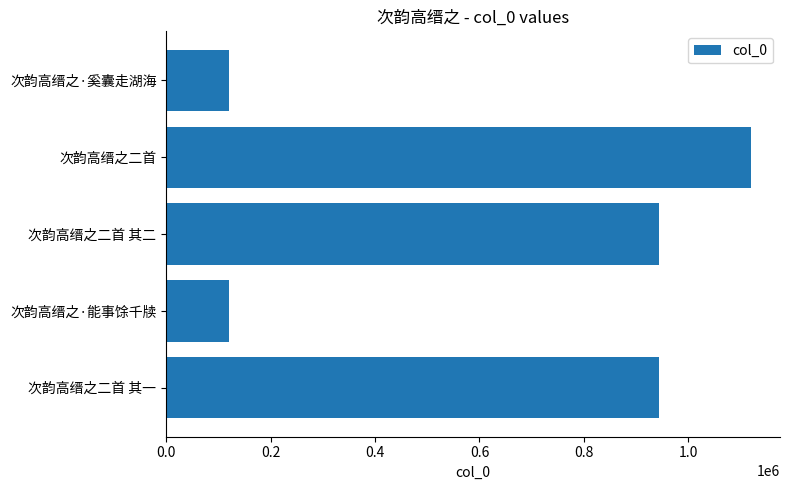

What is the difference between the maximum and minimum values?

1000110